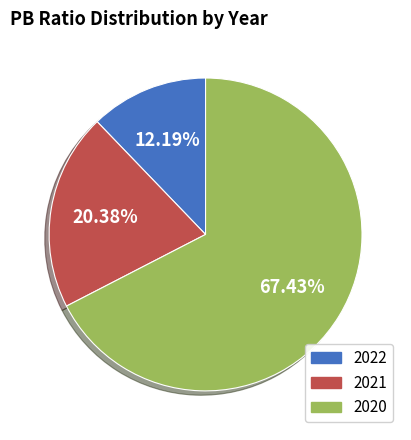

Rank the categories by value from highest to lowest.

2020, 2021, 2022